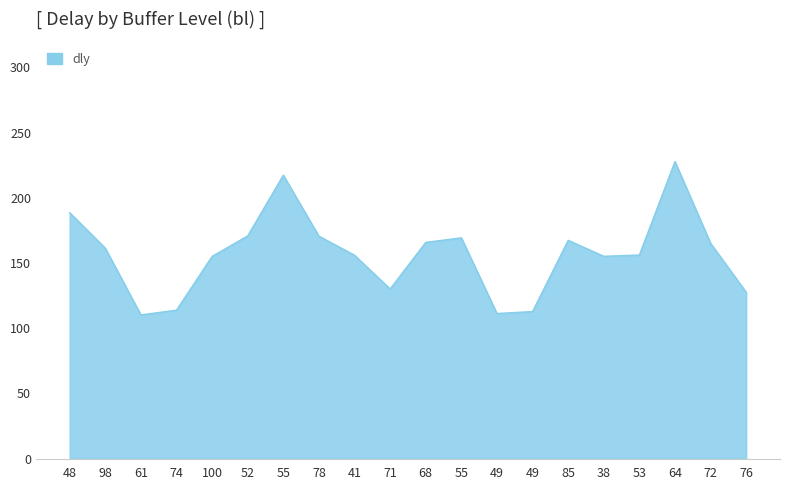

Does the chart have visible grid lines?

Yes